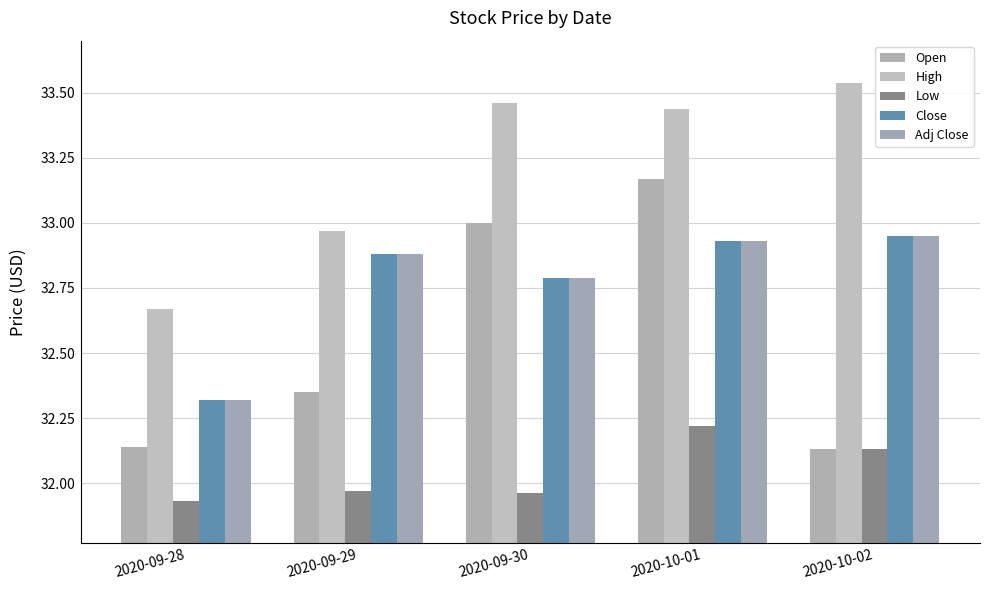

The Close series shows 54.6 at 2020-09-28. True or false?

False